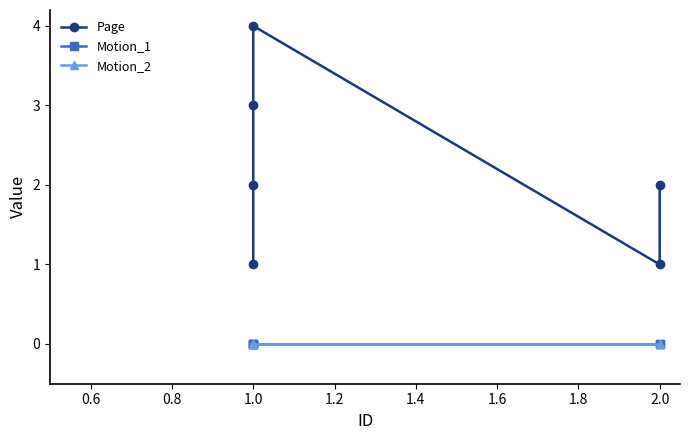

List the series in order of their peak value, highest first.

Page, Motion_1, Motion_2